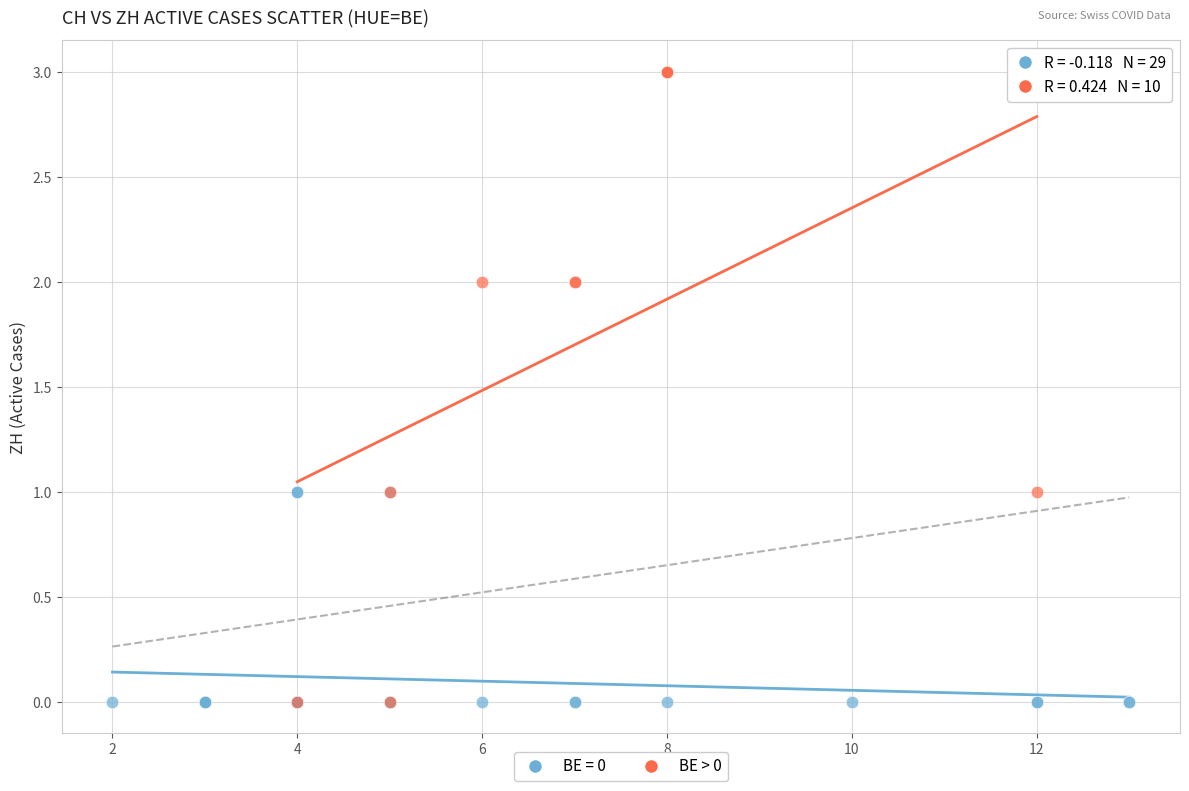

Which series contains the highest Y value?

BE > 0